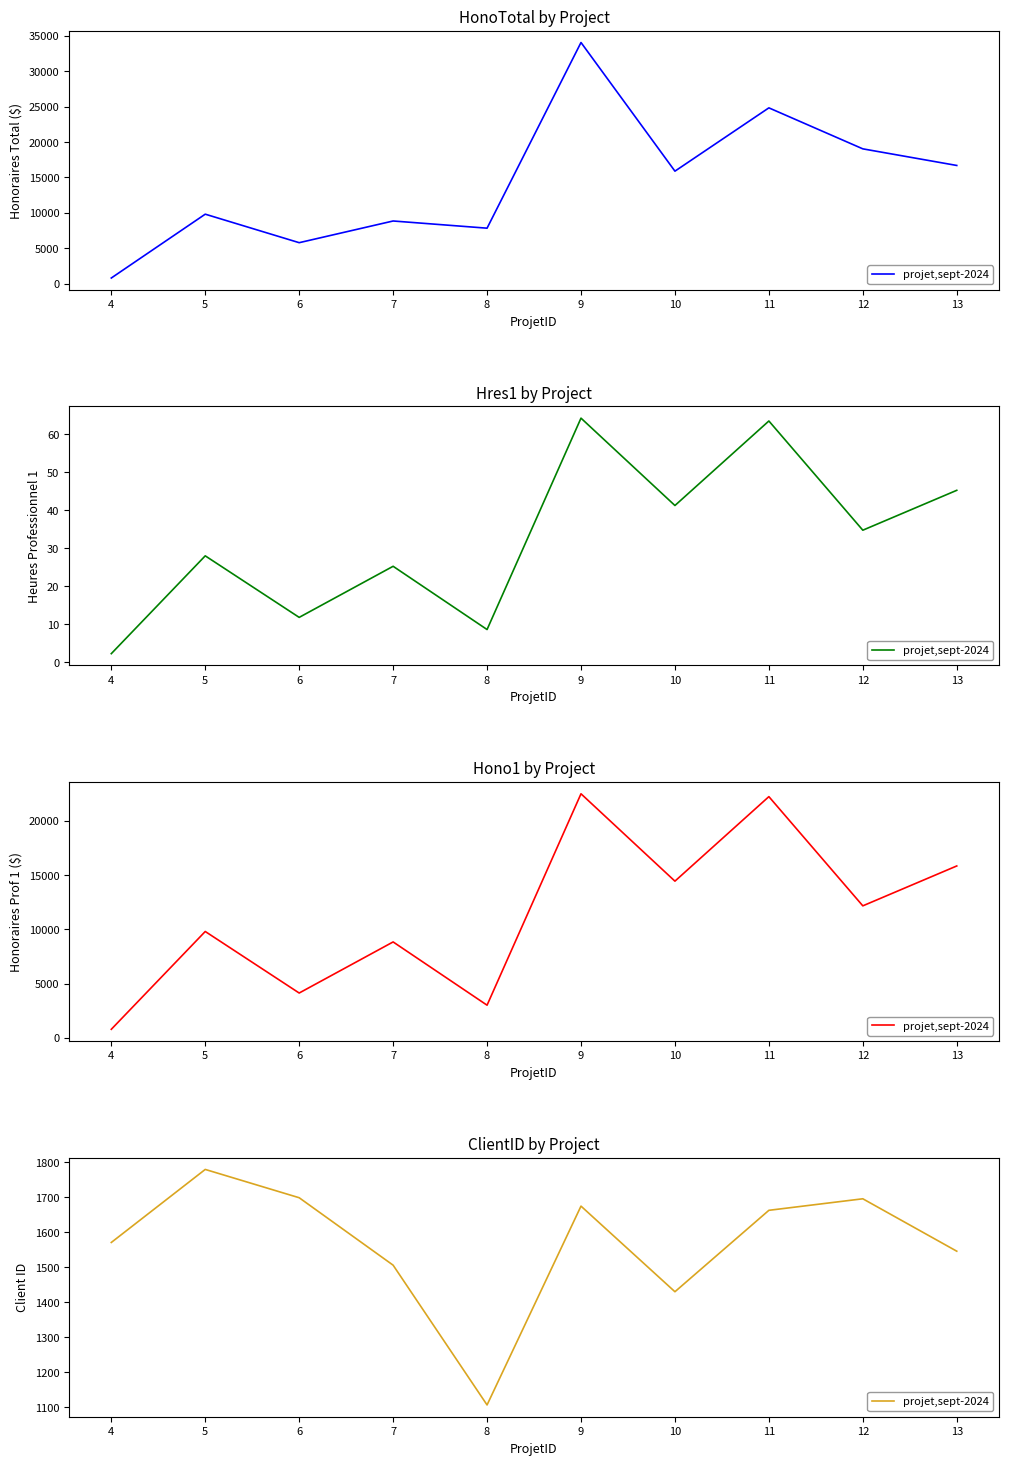

List the labels in order of value, smallest first.

8, 10, 7, 13, 4, 11, 9, 12, 6, 5